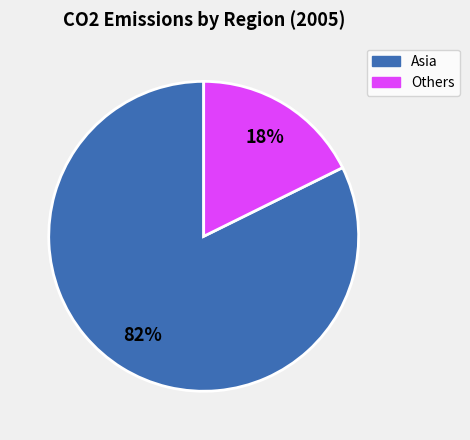

How many slices are in this pie chart?

2